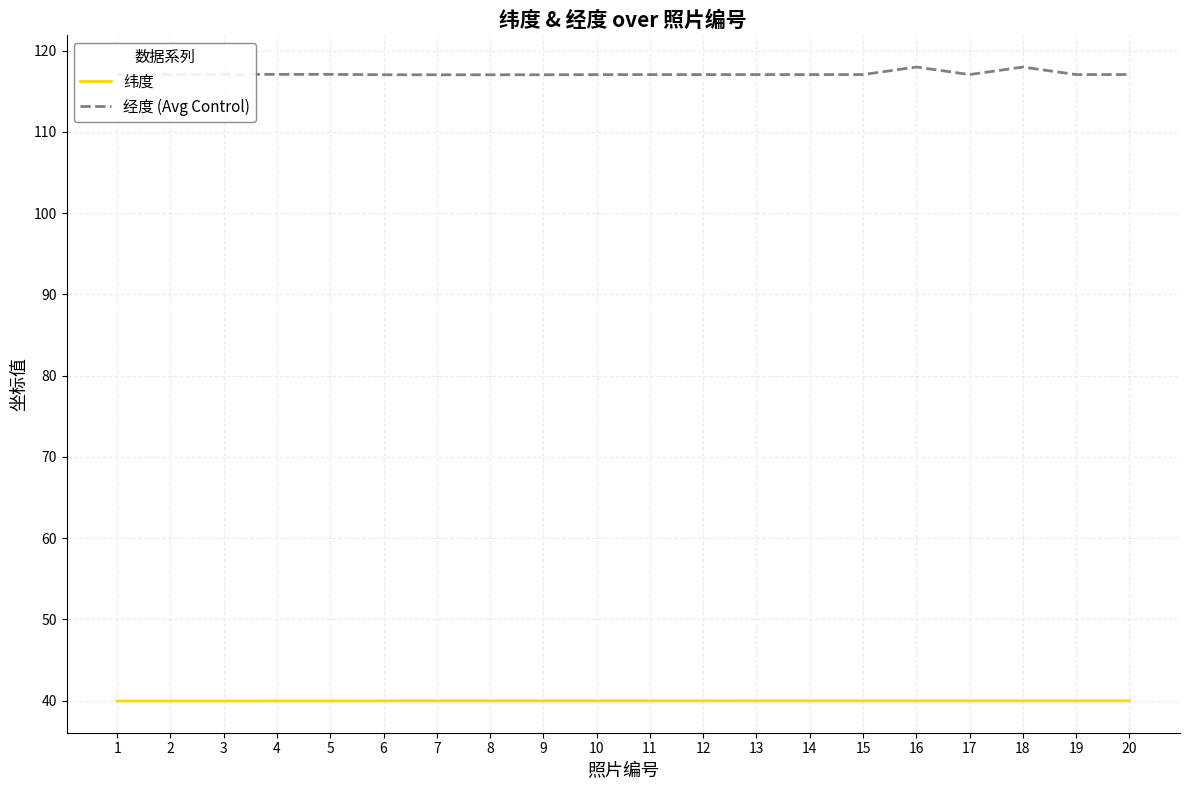

True or false: 纬度 has a value of 40.0 at 5.

True